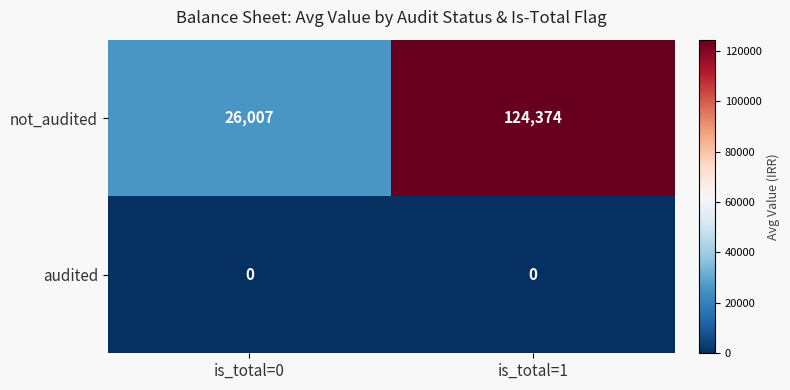

Reading left to right, extract all data points from this chart.

not_audited: is_total=0=26007	is_total=1=124374
audited: is_total=0=0	is_total=1=0